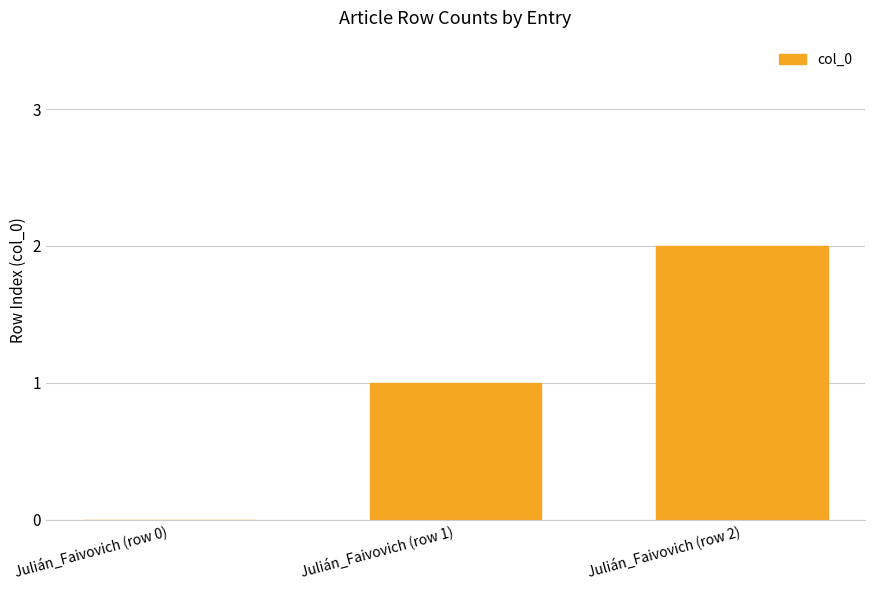

Count the number of categories in the chart.

3